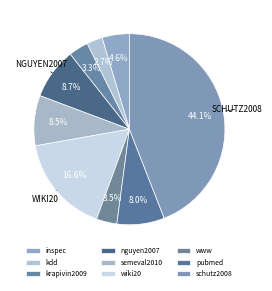

What is the smallest slice in the pie chart?

kdd